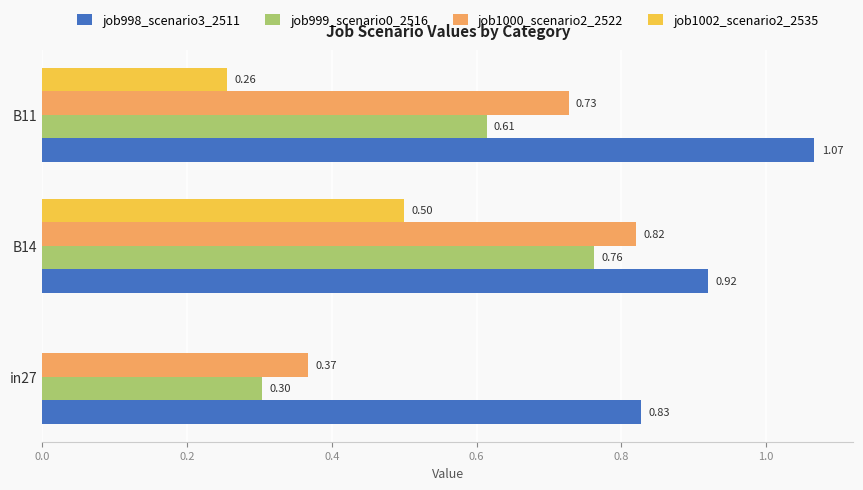

What are all the series names shown in the legend?

job998_scenario3_2511, job999_scenario0_2516, job1000_scenario2_2522, job1002_scenario2_2535